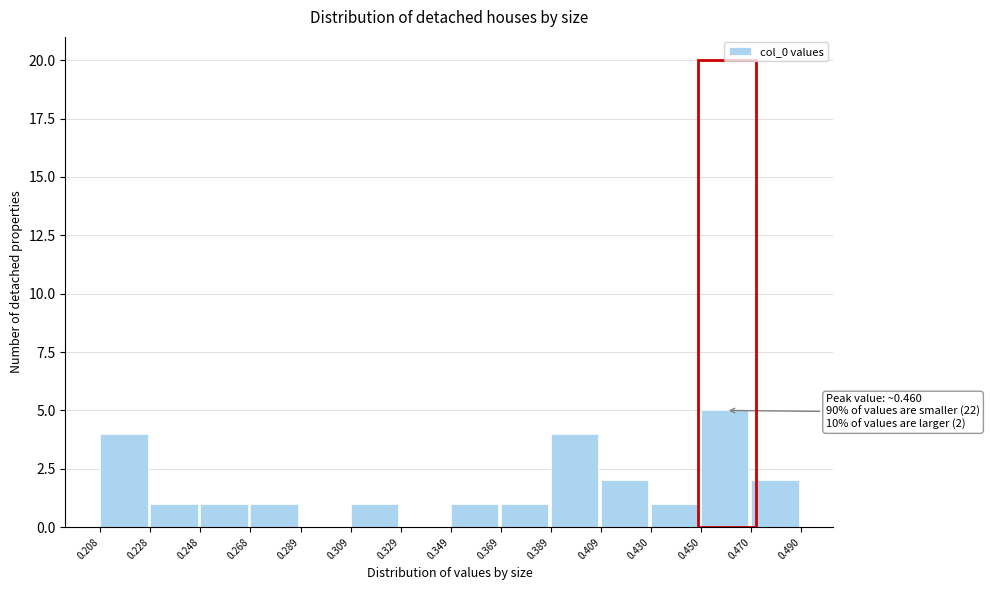

Over which range of the x-axis is the bar tallest?

0.450 to 0.470